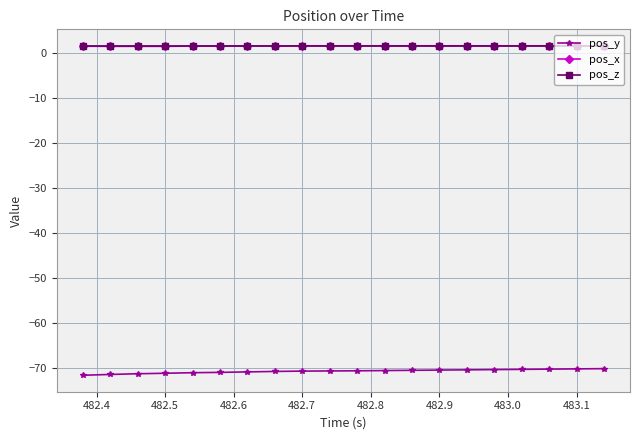

True or false: pos_z and pos_x intersect in this chart.

False